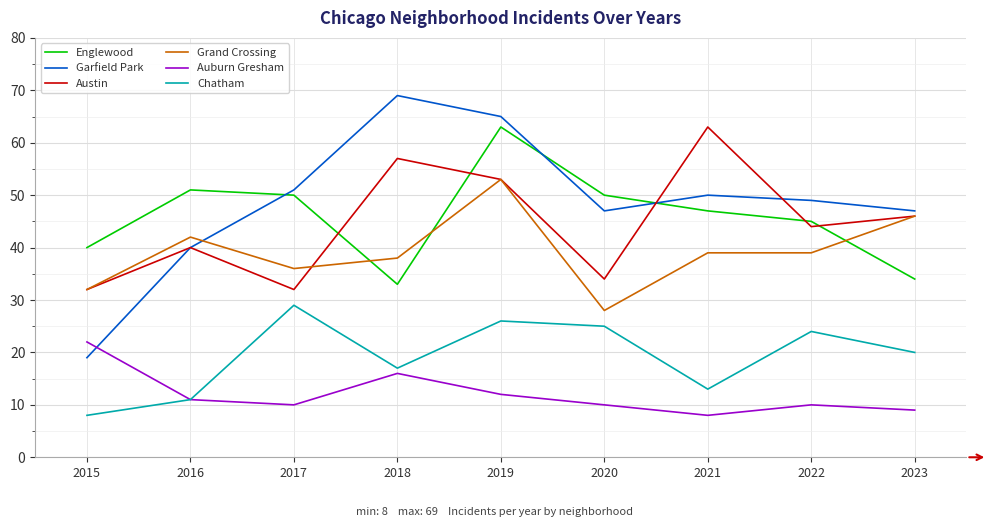

Which series has the widest spread of values?

Garfield Park